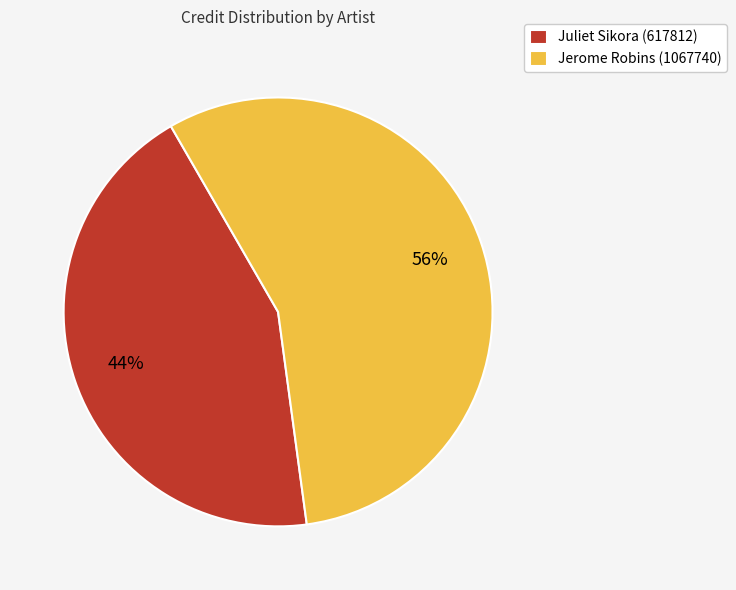

What percentage is the Jerome Robins (1067740) slice, to the nearest percent?

56%